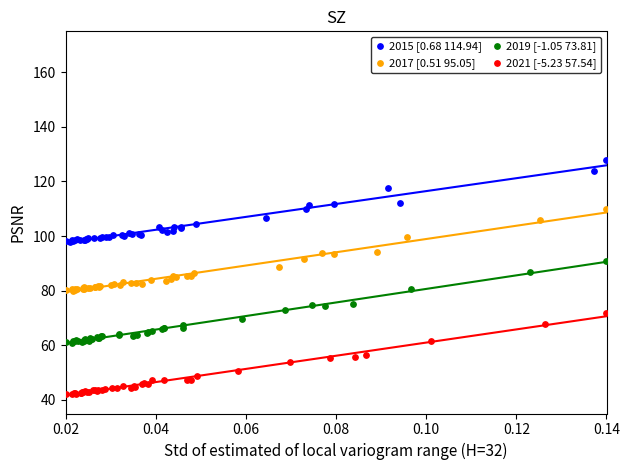

Which series contains the highest Y value?

2015 [0.68 114.94]